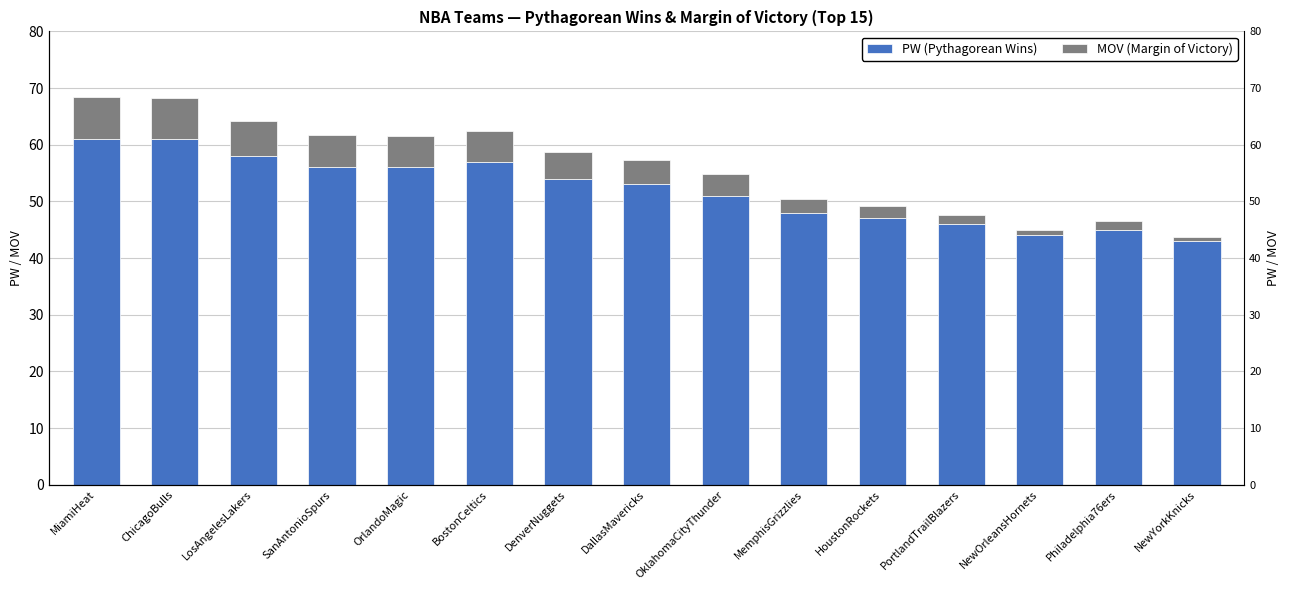

Rank the series at SanAntonioSpurs from lowest to highest value.

MOV (Margin of Victory), PW (Pythagorean Wins)